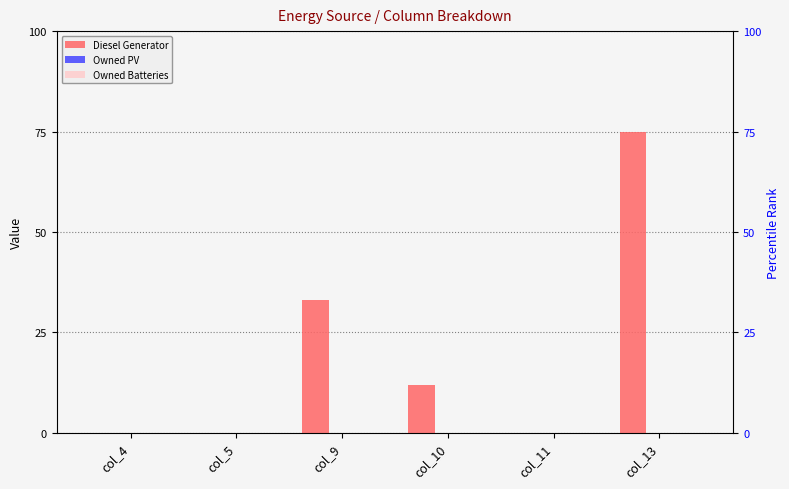

How many positive values does the Diesel Generator series have?

4